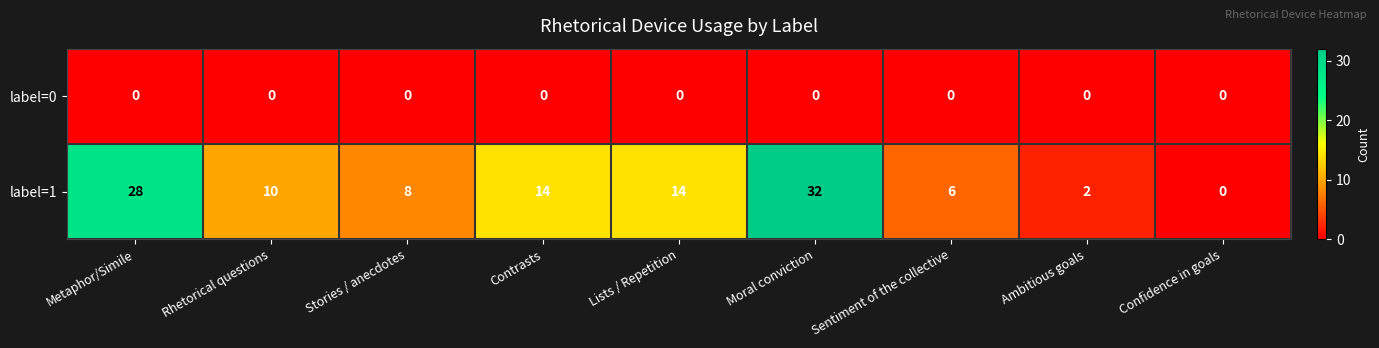

Reading left to right, extract all data points from this chart.

label=0: Metaphor/Simile=0	Rhetorical questions=0	Stories / anecdotes=0	Contrasts=0	Lists / Repetition=0	Moral conviction=0	Sentiment of the collective=0	Ambitious goals=0	Confidence in goals=0
label=1: Metaphor/Simile=28	Rhetorical questions=10	Stories / anecdotes=8	Contrasts=14	Lists / Repetition=14	Moral conviction=32	Sentiment of the collective=6	Ambitious goals=2	Confidence in goals=0